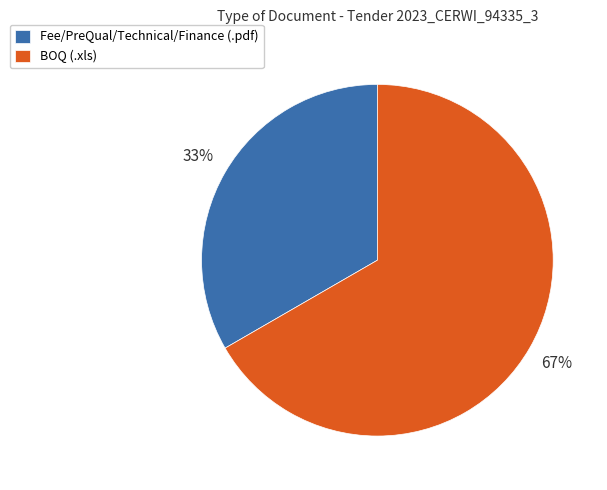

Is the sum of BOQ (.xls) and Fee/PreQual/Technical/Finance (.pdf) greater than half?

Yes